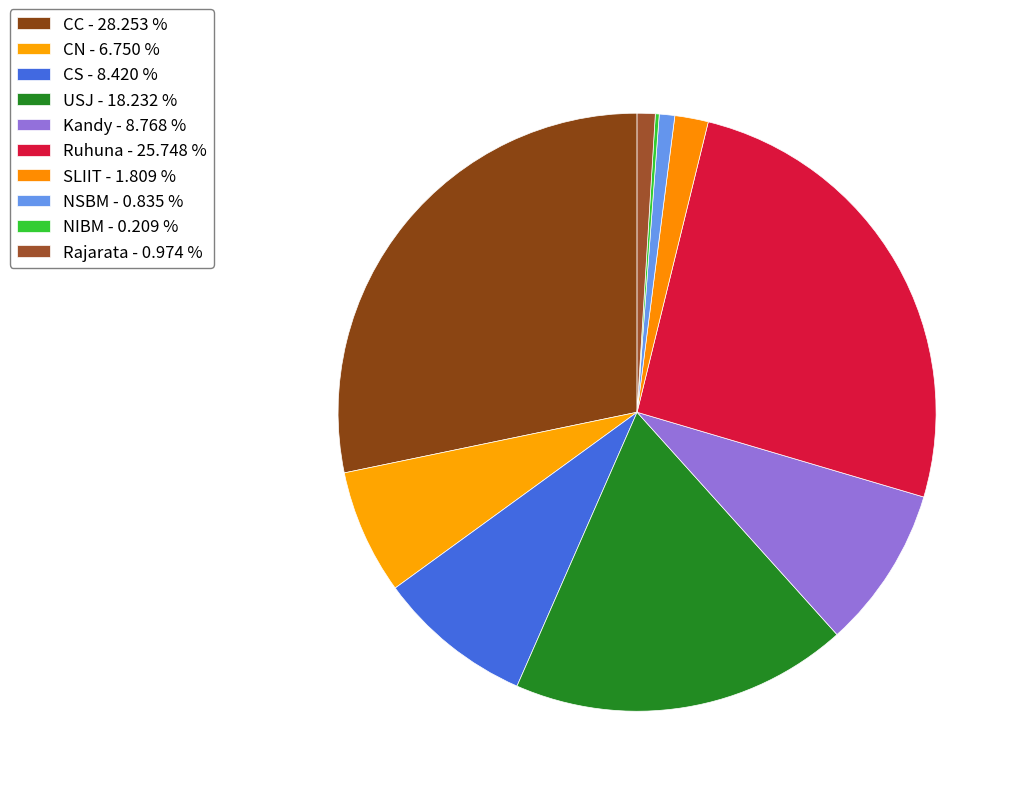

Rank the categories by value from lowest to highest.

NIBM, NSBM, Rajarata, SLIIT, CN, CS, Kandy, USJ, Ruhuna, CC